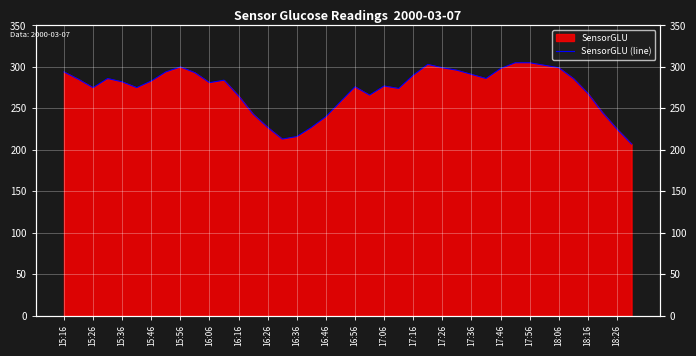

What is the difference between the maximum and minimum values?

98